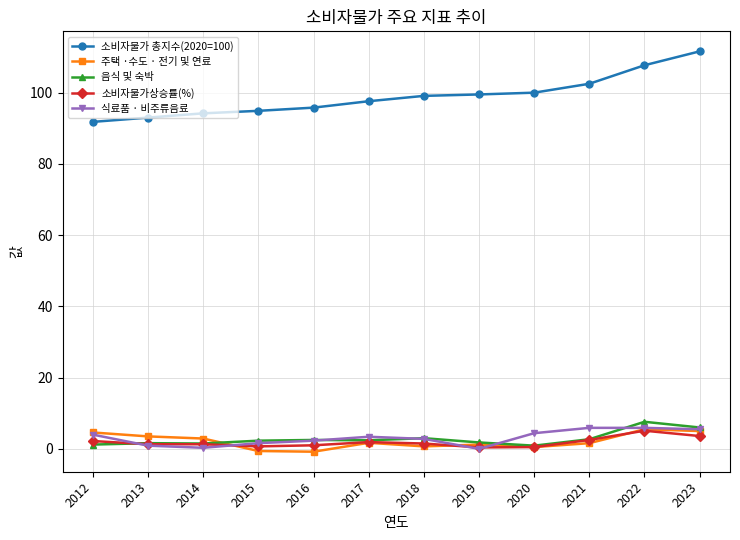

How many series are shown in this chart?

5